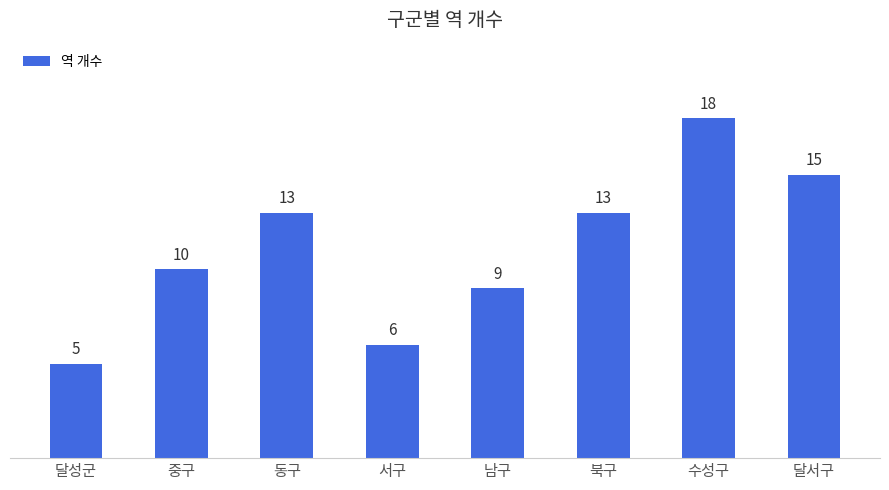

What is the change in value from 중구 to 서구?

-4